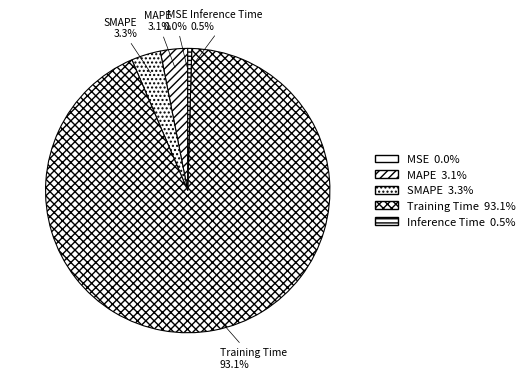

To the nearest percent, what is the difference between the largest and smallest slice percentages?

93%